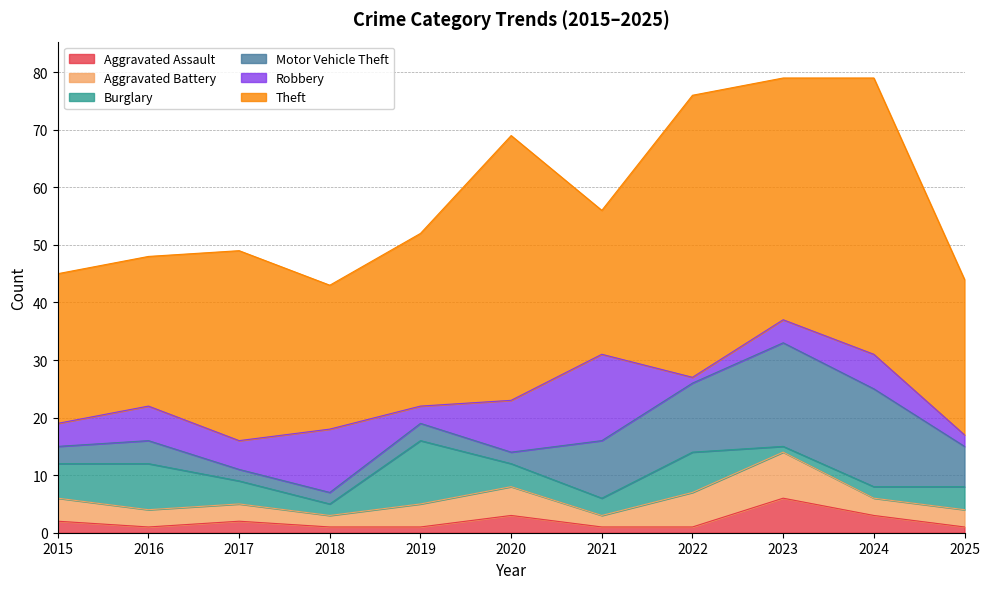

How many times do Burglary and Motor Vehicle Theft cross each other?

1